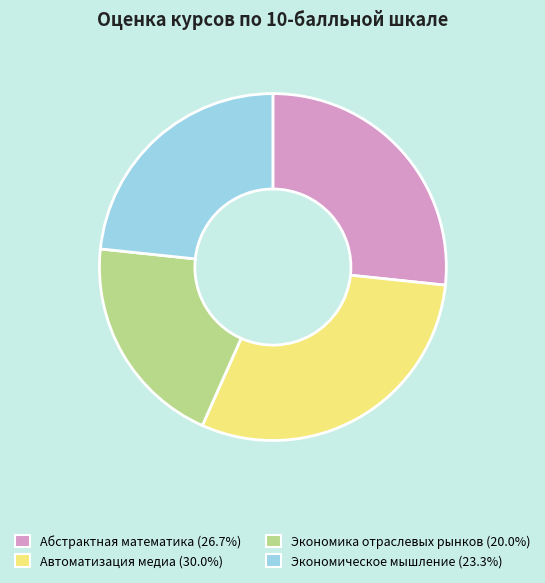

The Абстрактная математика slice represents 27% of the pie. True or false?

True